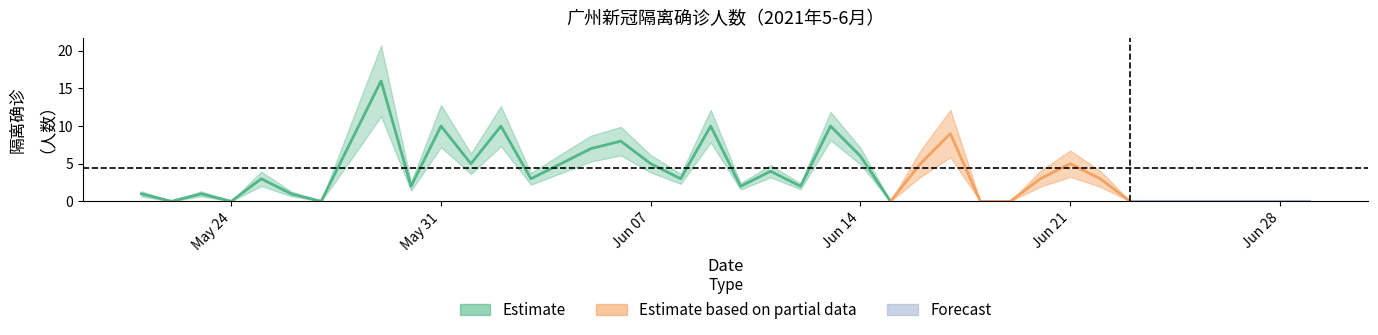

True or false: the data shows 13 at 2021-06-06.

False